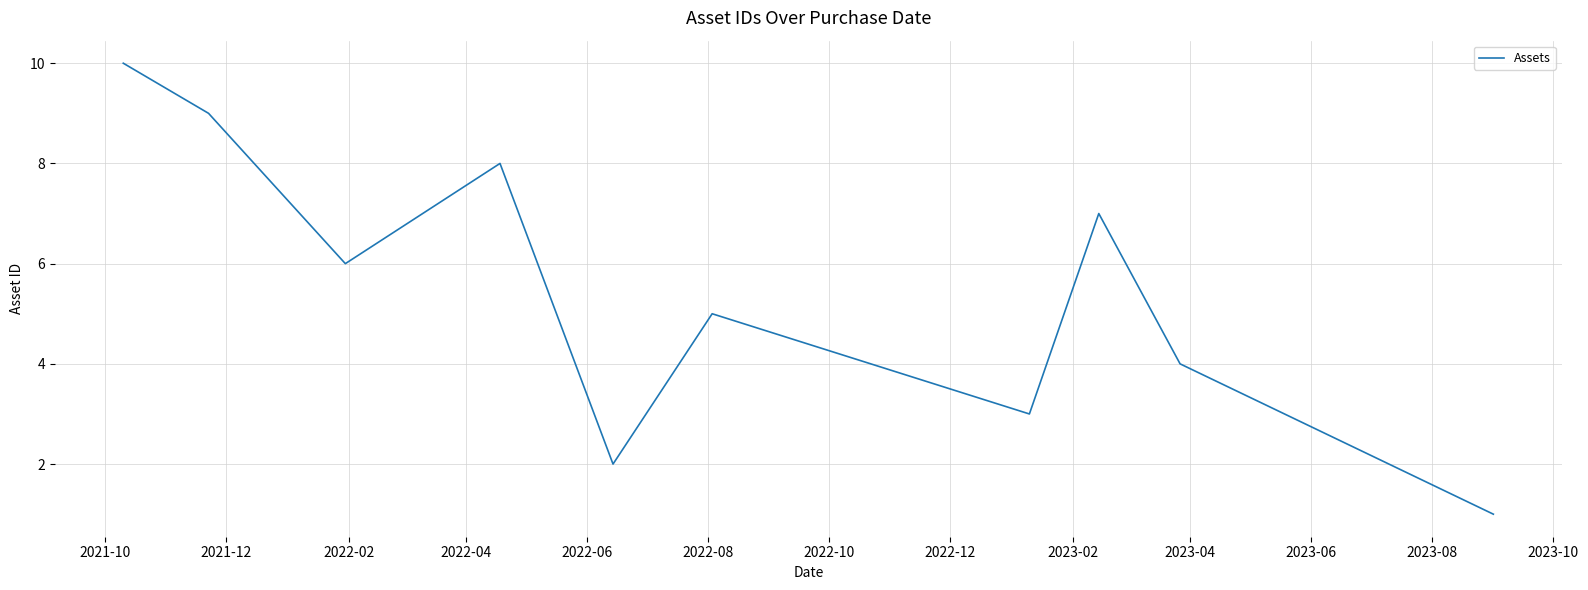

What is the greatest value displayed?

10